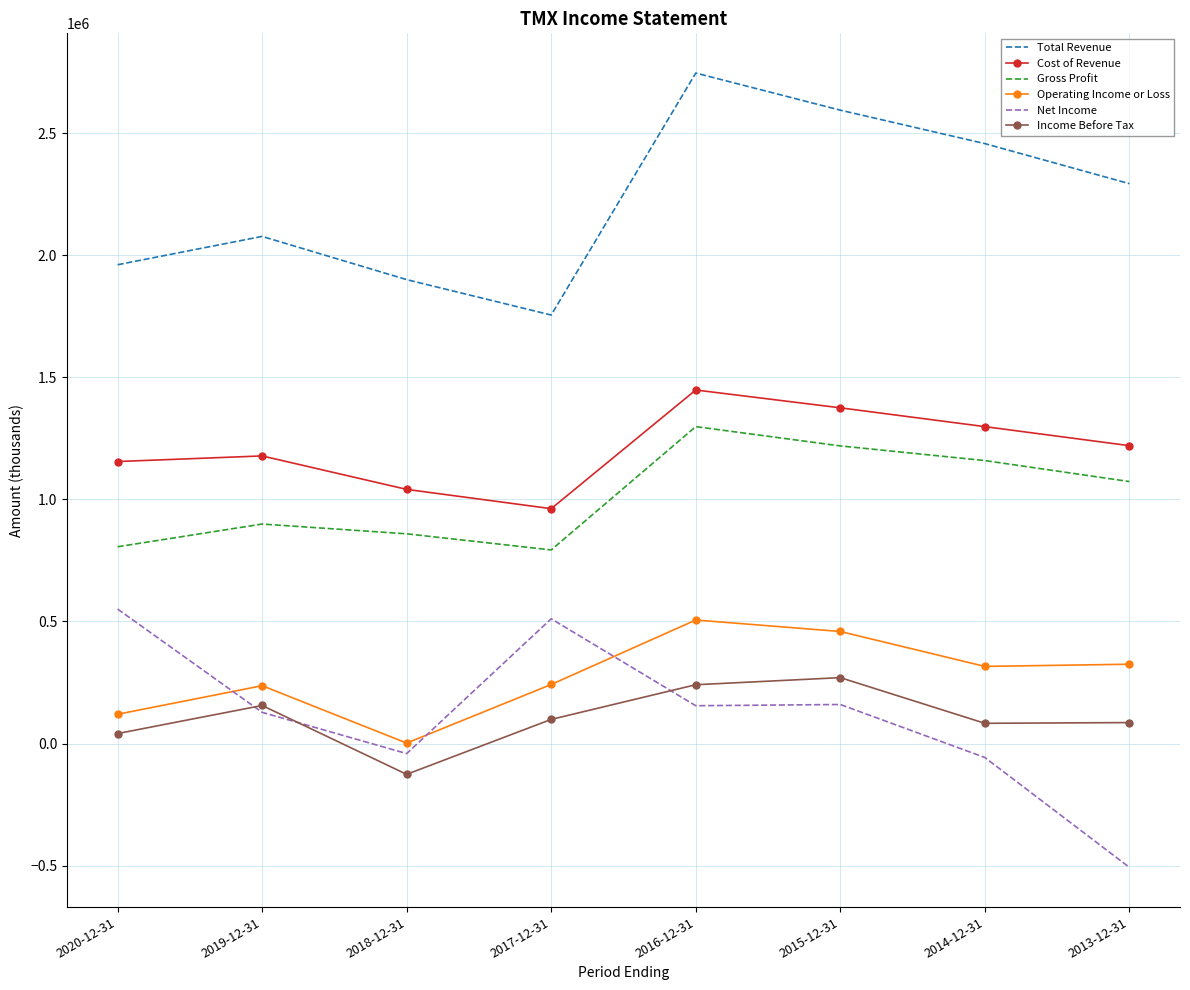

Which category has the lowest value in the Income Before Tax series?

2018-12-31